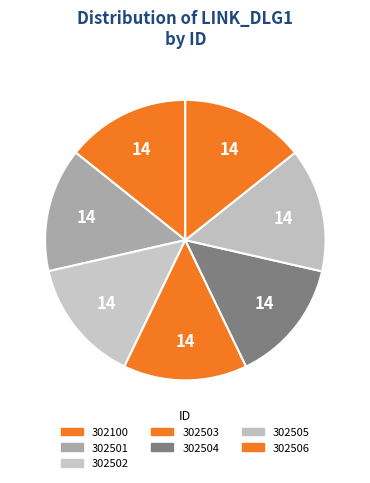

What percentage do 302502 and 302504 together represent?

28.6%